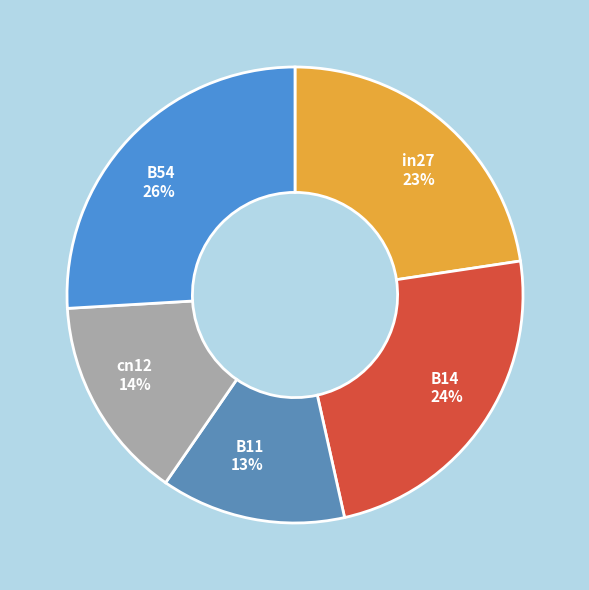

Is it true that cn12 is 14% of the pie?

True